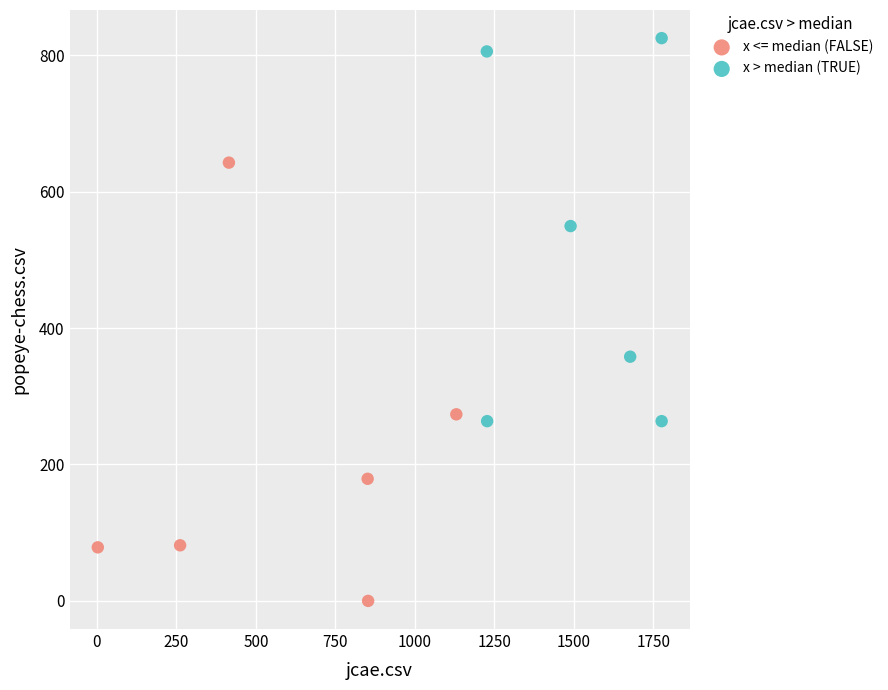

Which series has the largest Y range (max minus min)?

x <= median (FALSE)